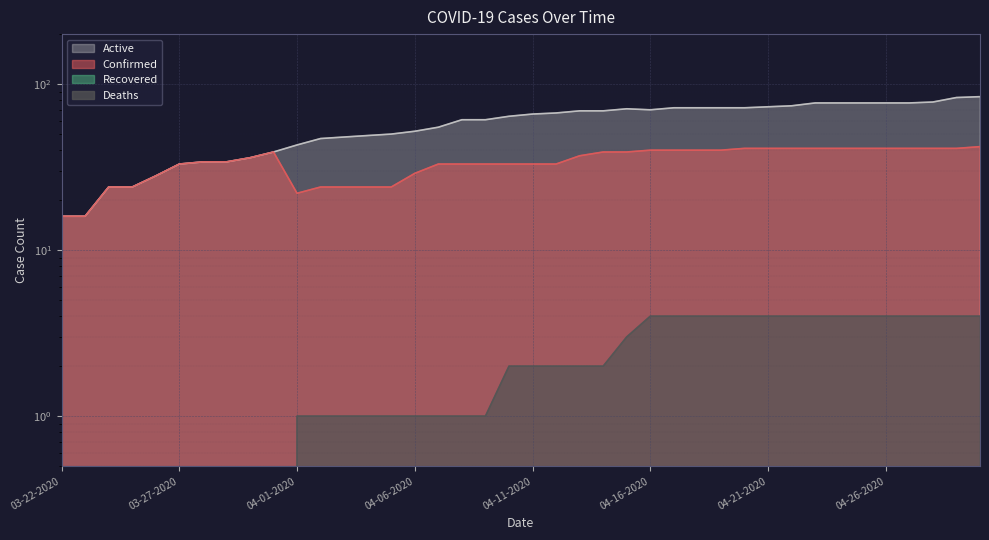

List the series in order of their overall mean, lowest first.

Deaths, Confirmed, Active